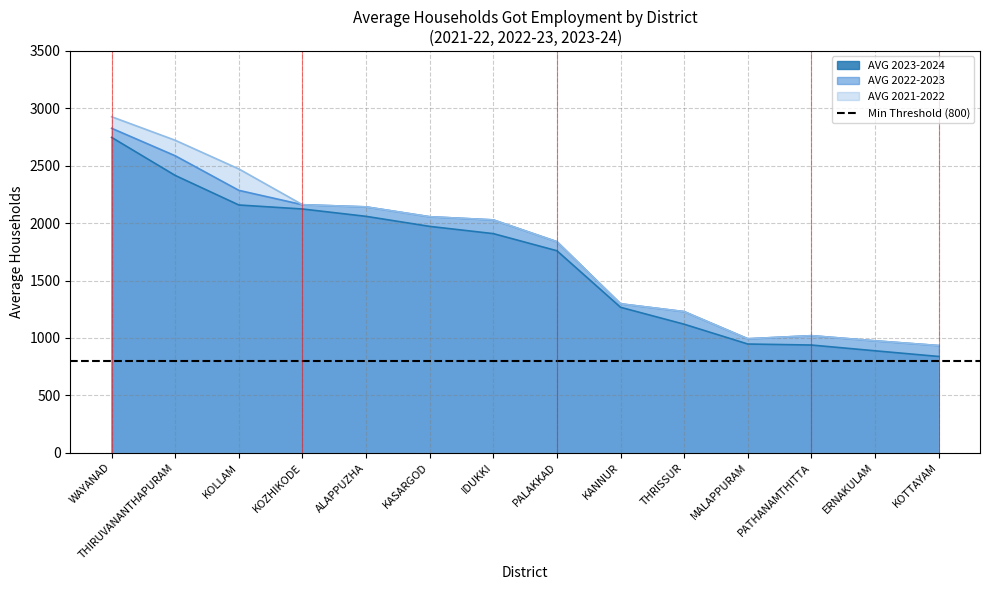

Read the AVG 2023-2024 value at IDUKKI.

1908.4